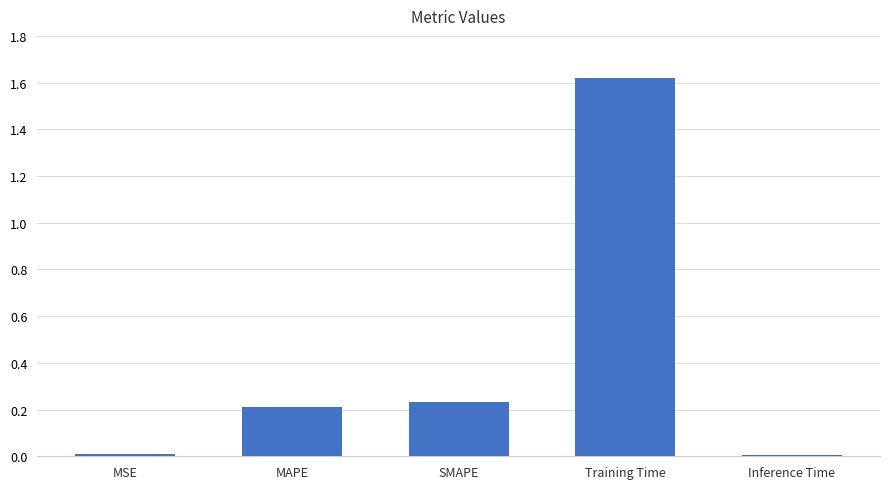

Which label corresponds to the largest value in the chart?

Training Time